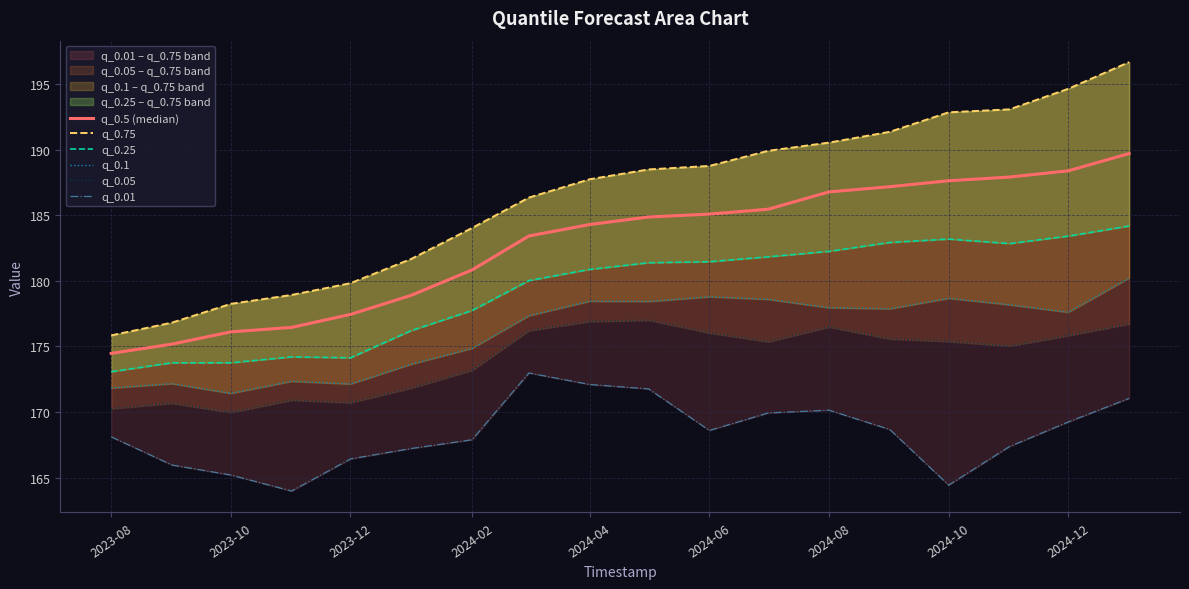

Which series has the largest range (max minus min)?

q_0.75